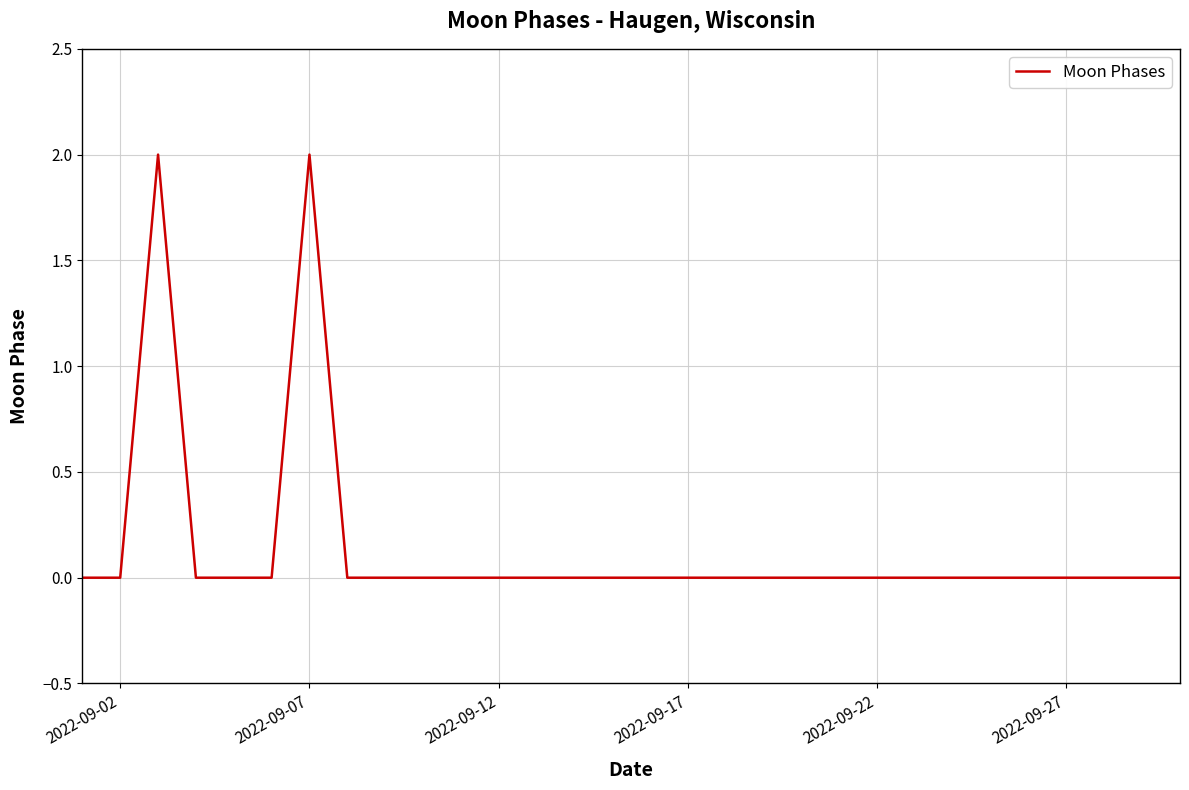

How many lines are shown in the chart?

1